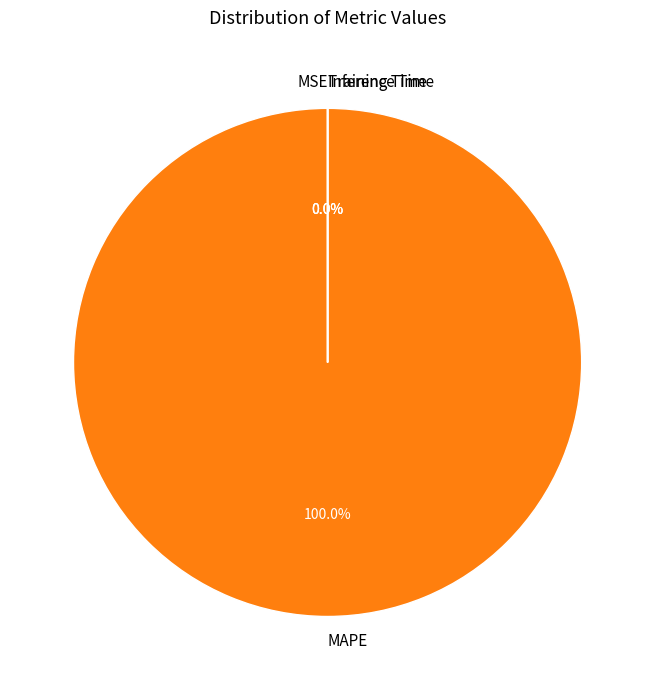

Rank the categories by value from lowest to highest.

Inference Time, Training Time, MSE, MAPE